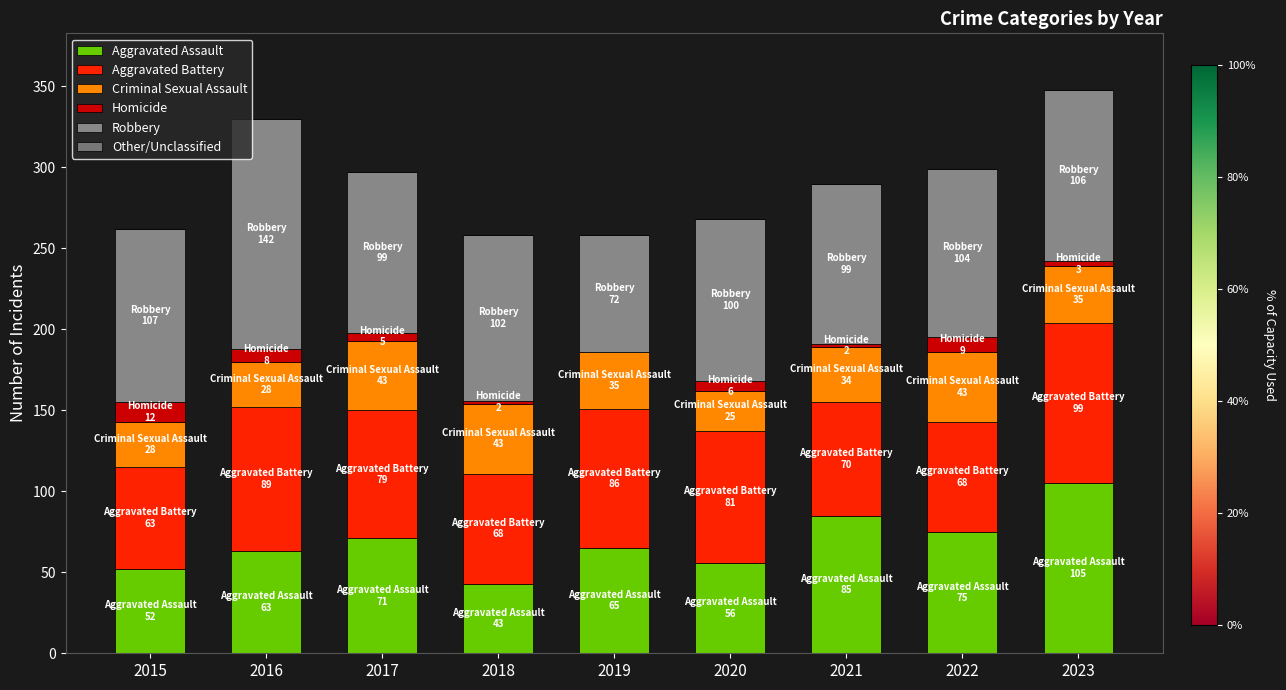

Are the bars horizontal?

No